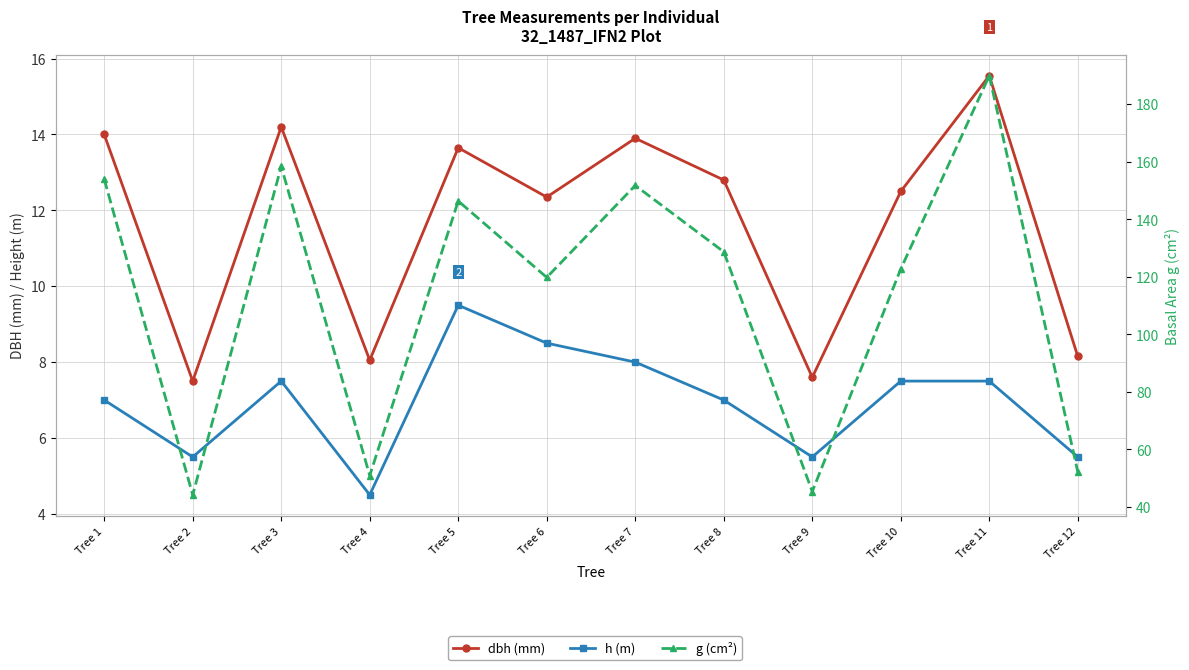

What is the sum of the g (cm²) values at Tree 3 and Tree 4?

209.3